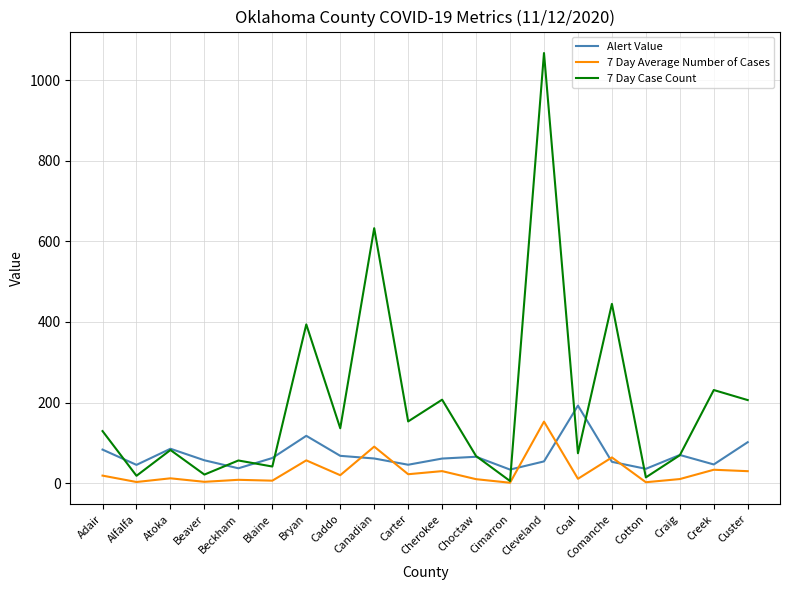

Is it true that Alert Value equals 45.4 at Carter?

True